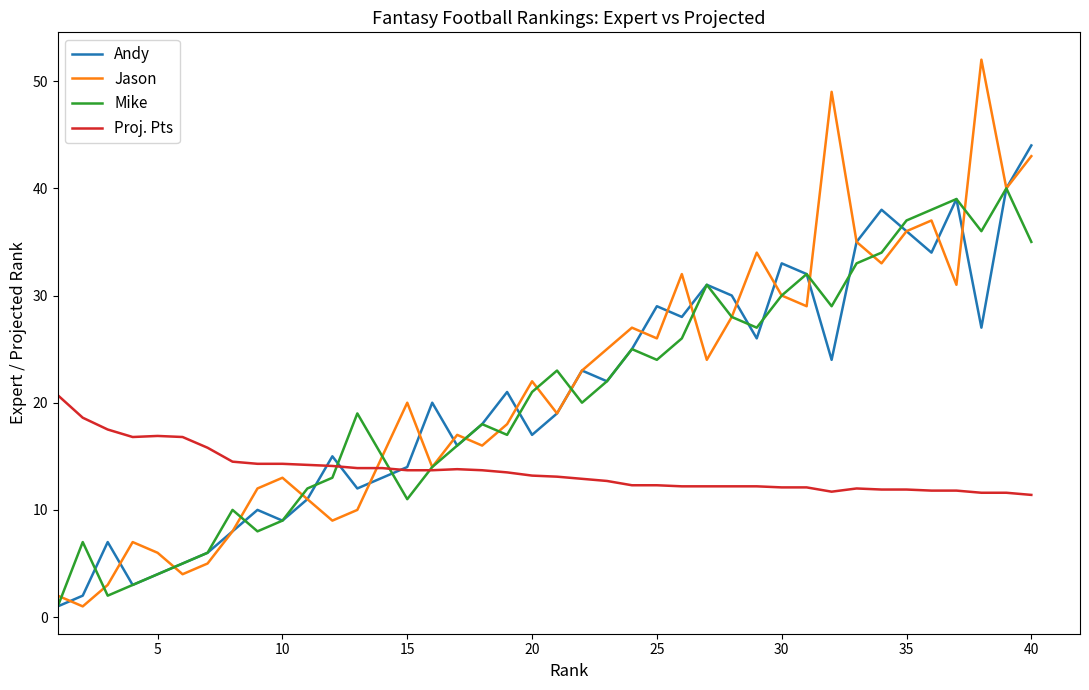

How many lines are shown in the chart?

4